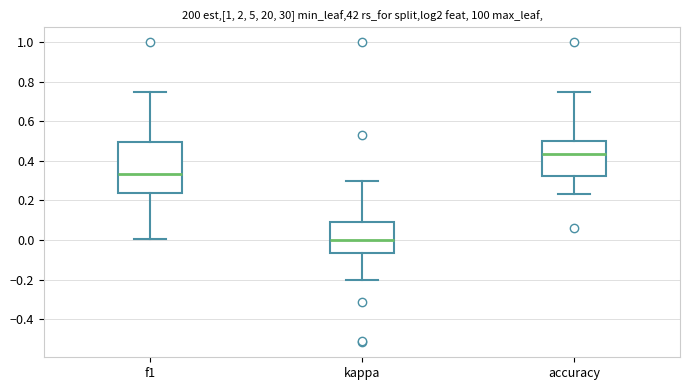

Comparing the boxes themselves (not the whiskers), which one is the tallest?

f1